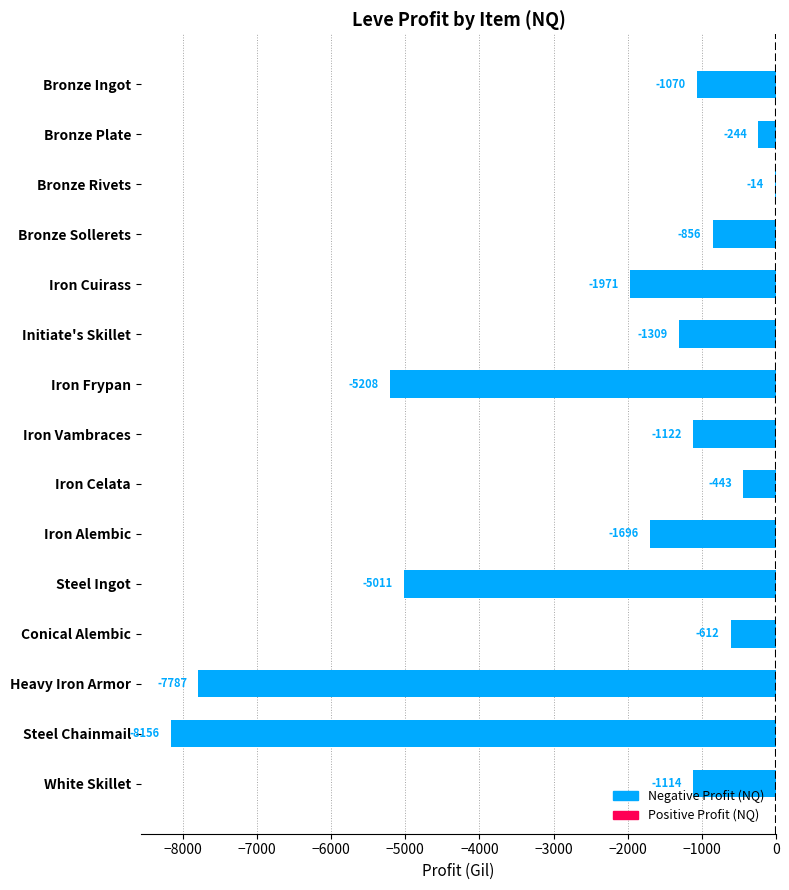

At which label is the value closest to -4084?

Steel Ingot